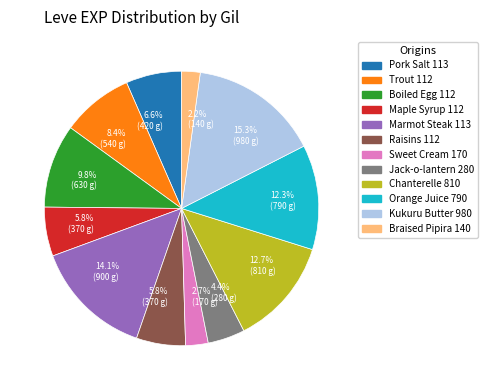

Does any single category account for the majority?

No